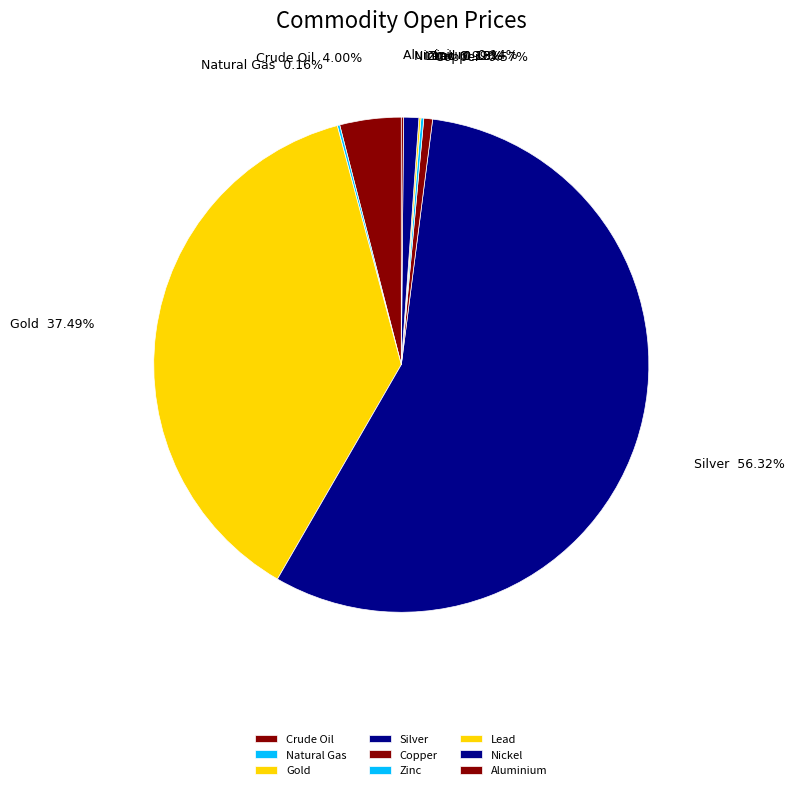

Is there a majority slice in this chart?

Yes